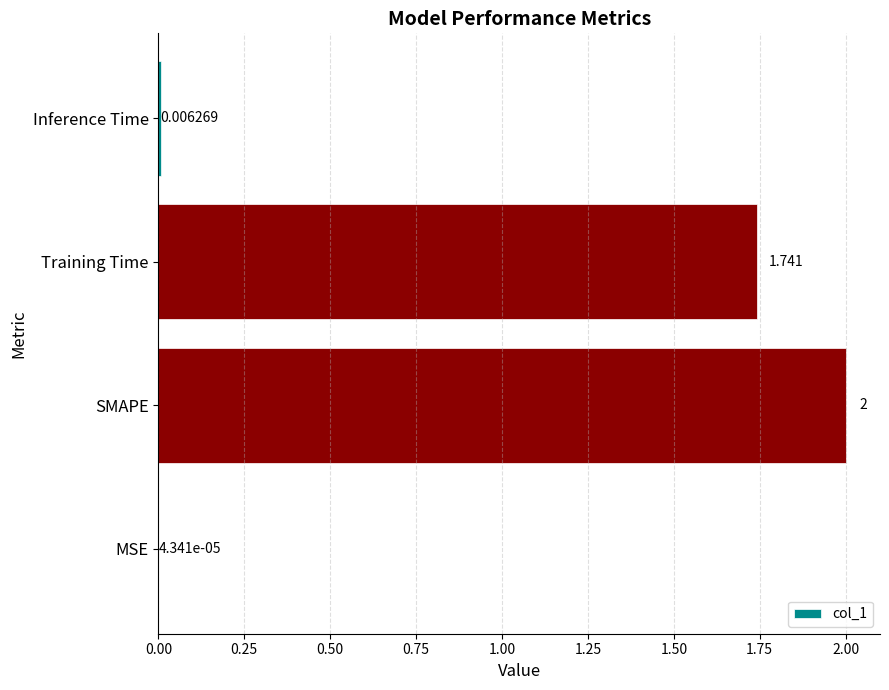

Which category has the highest value across all series?

SMAPE